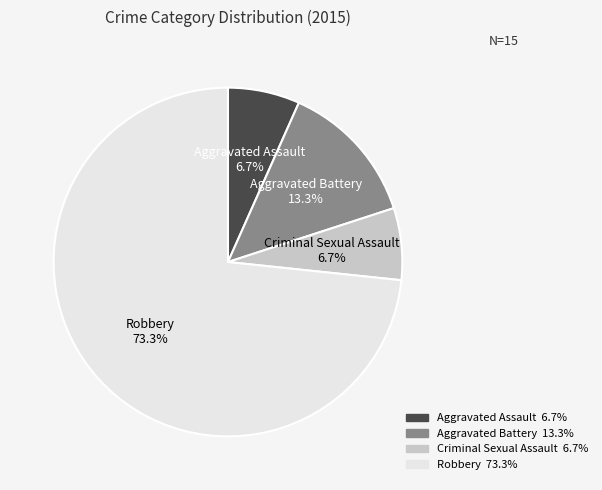

Is it true that Aggravated Assault is 7% of the pie?

True